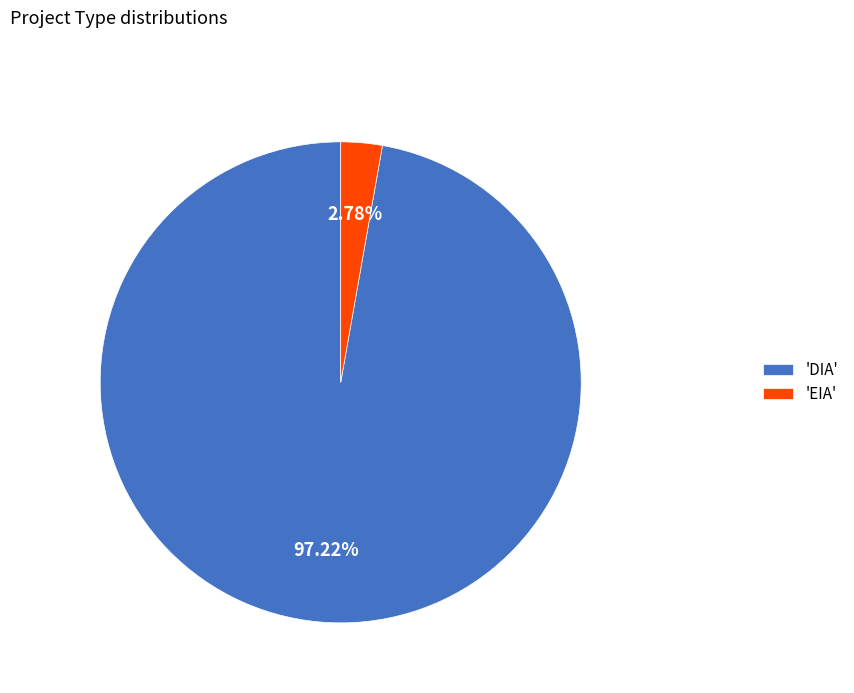

Which has a higher value, 'DIA' or 'EIA'?

'DIA'